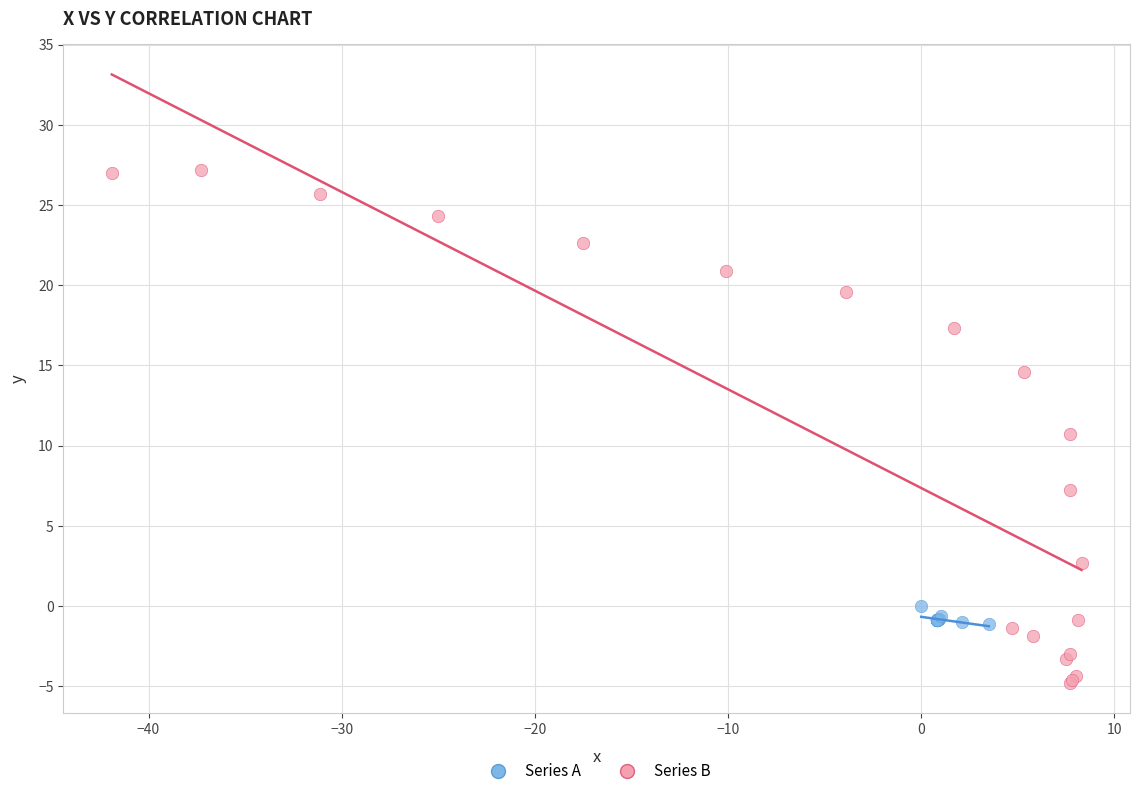

Which series reaches the maximum Y coordinate?

Series B